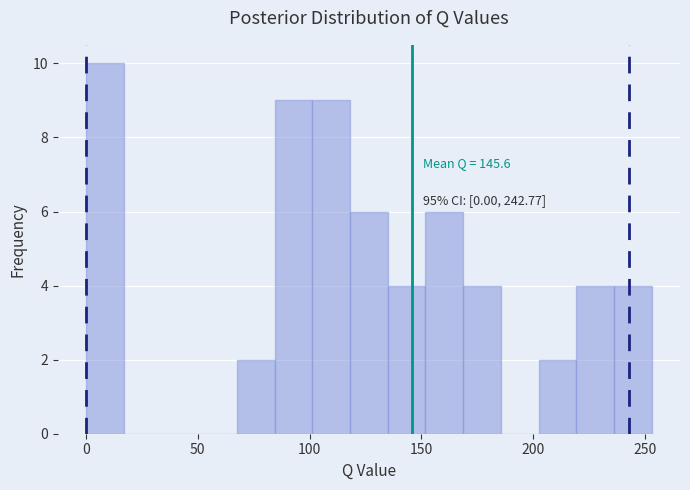

Around what value on the x-axis is the tallest bar? Give the approximate position of its centre, as read against the axis.

10